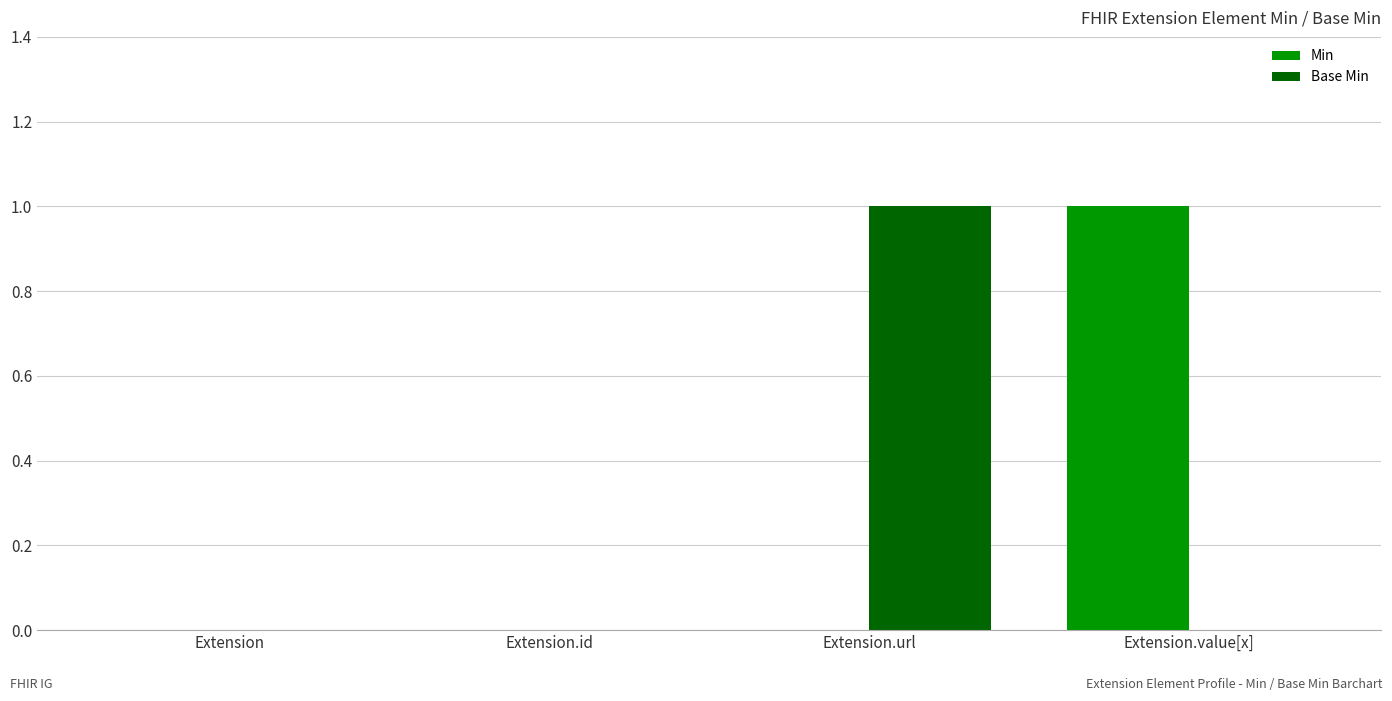

Which series changed the most between Extension and Extension.url?

Base Min